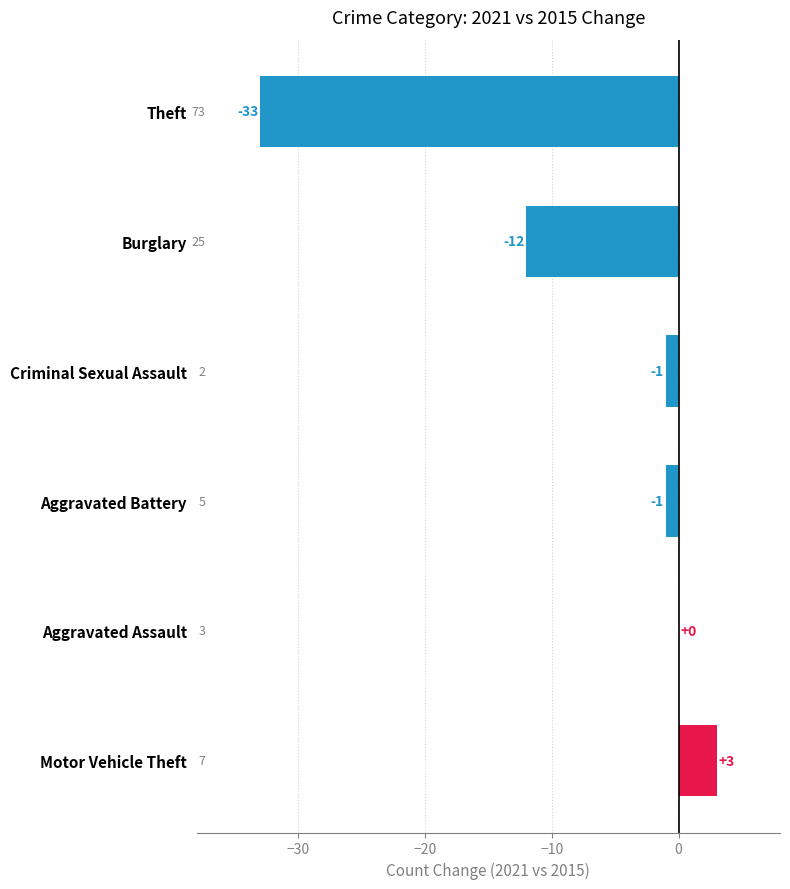

What is the sum of all values?

-44